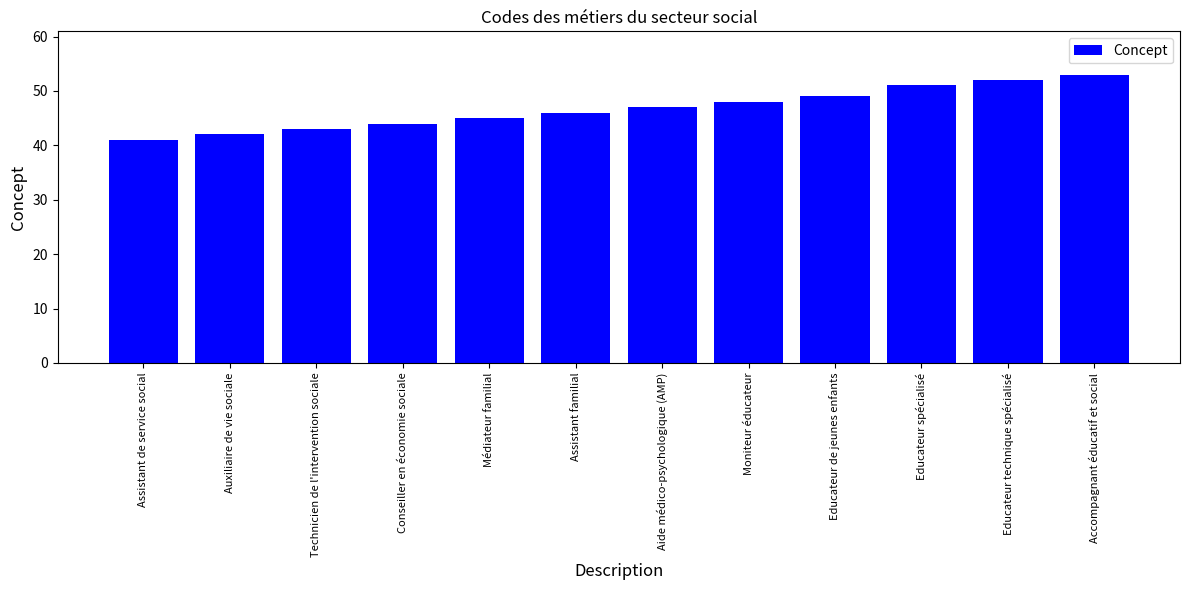

What is the difference between the second highest and minimum values?

11